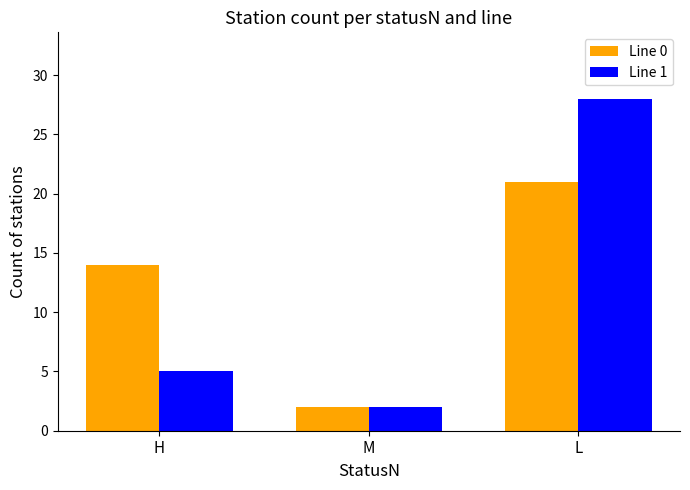

Is it true that Line 0 equals 2 at M?

True